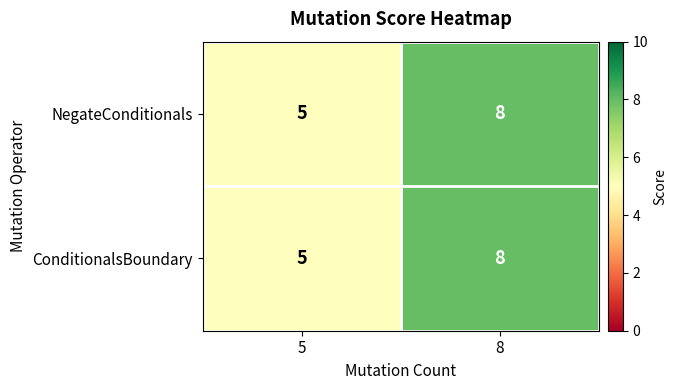

What is the total value across all series at 5?

10